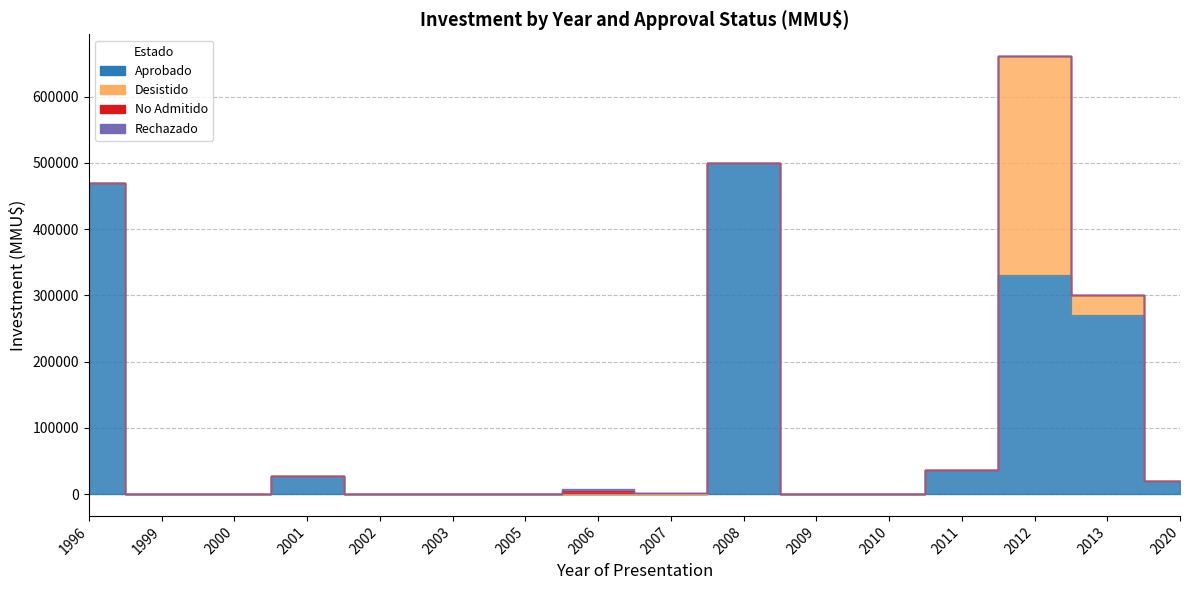

Is it true that Rechazado equals 0 at 2012?

True